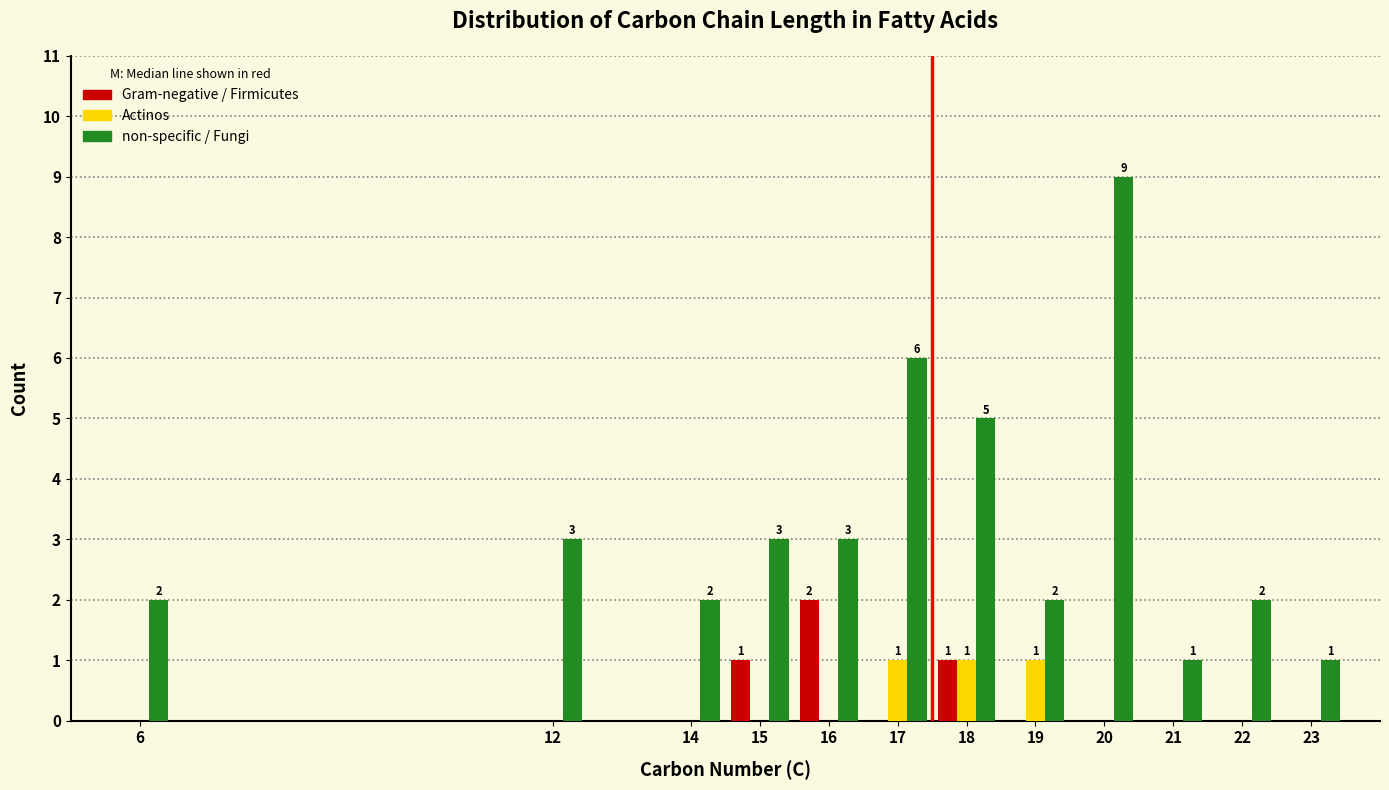

Reading left to right, list all the values displayed in this chart.

Gram-negative / Firmicutes: 6=0	12=0	14=0	15=1	16=2	17=0	18=1	19=0	20=0	21=0	22=0	23=0
Actinos: 6=0	12=0	14=0	15=0	16=0	17=1	18=1	19=1	20=0	21=0	22=0	23=0
non-specific / Fungi: 6=2	12=3	14=2	15=3	16=3	17=6	18=5	19=2	20=9	21=1	22=2	23=1